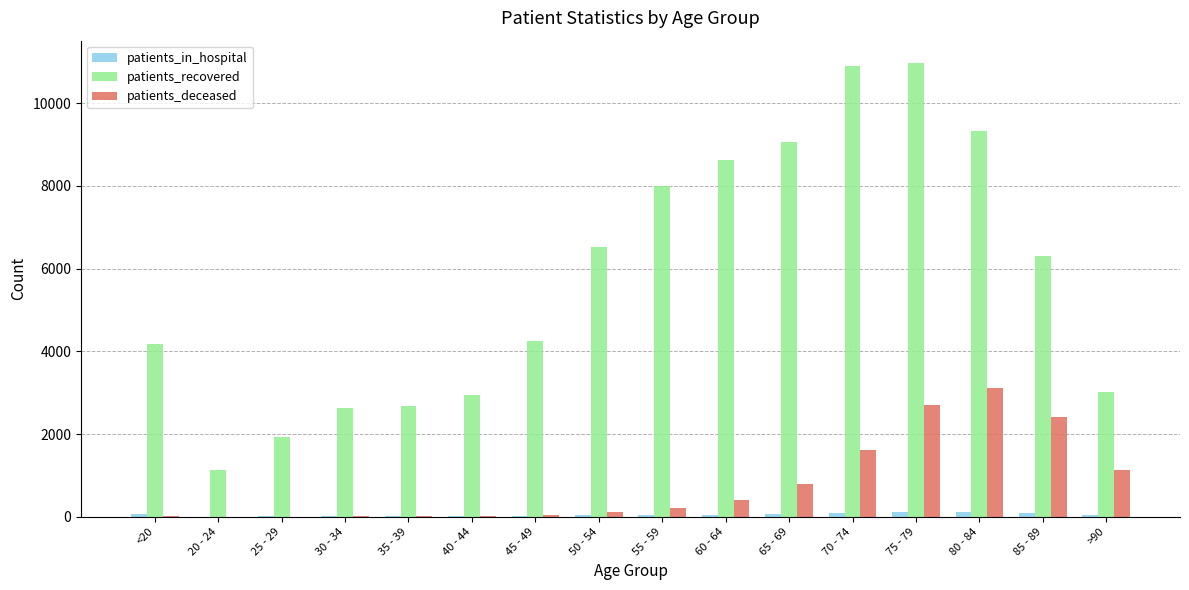

Between 40 - 44 and 50 - 54, which series saw the biggest shift?

patients_recovered